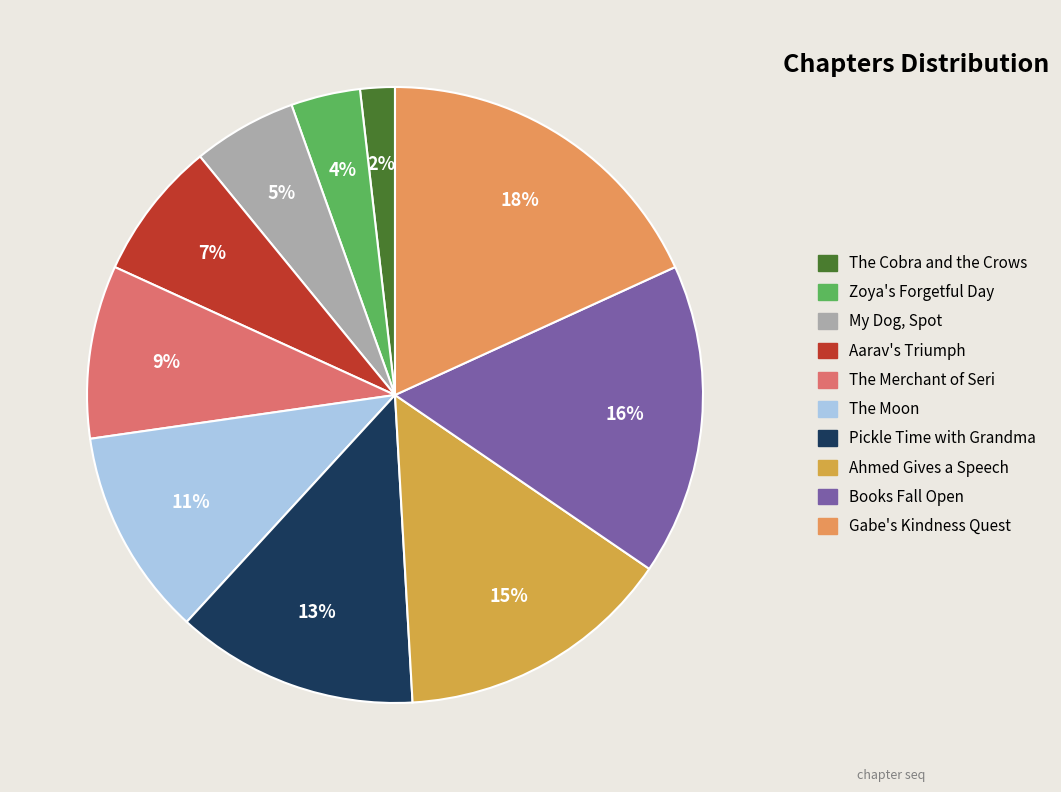

Rank the categories by value from highest to lowest.

Gabe's Kindness Quest, Books Fall Open, Ahmed Gives a Speech, Pickle Time with Grandma, The Moon, The Merchant of Seri, Aarav's Triumph, My Dog, Spot, Zoya's Forgetful Day, The Cobra and the Crows